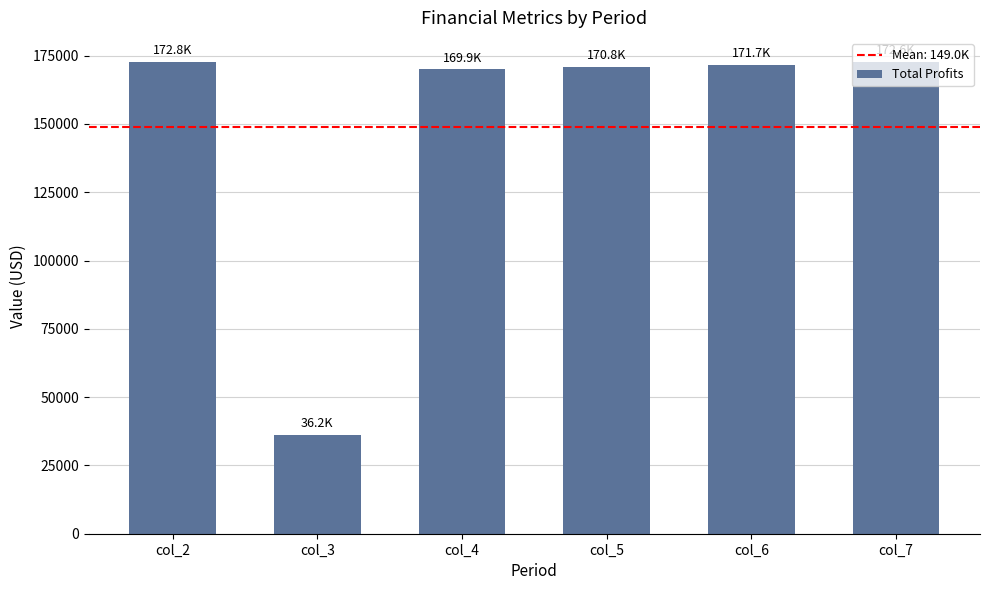

Is it true that the value at col_2 is 172849.5?

True